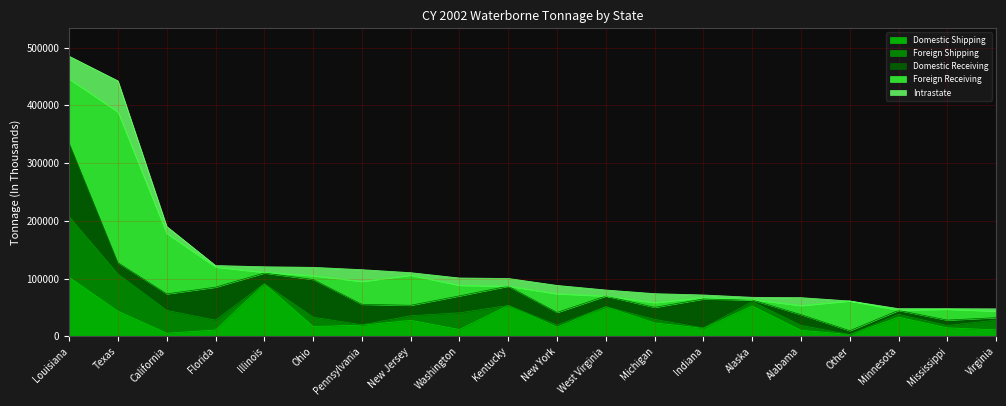

How many lines are shown in the chart?

5